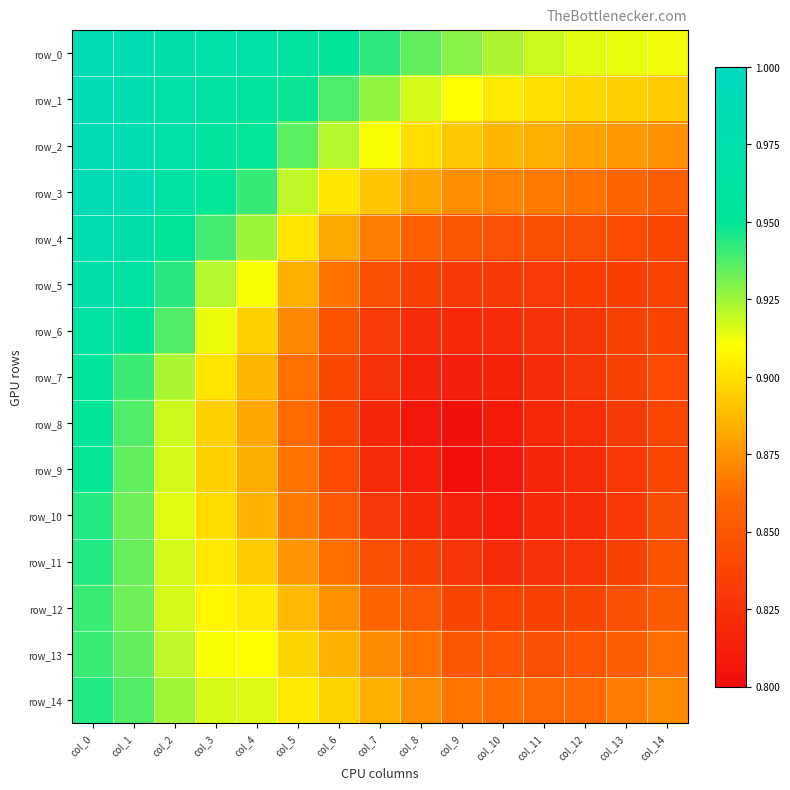

Between col_6 and col_10, which series saw the biggest shift?

row_11